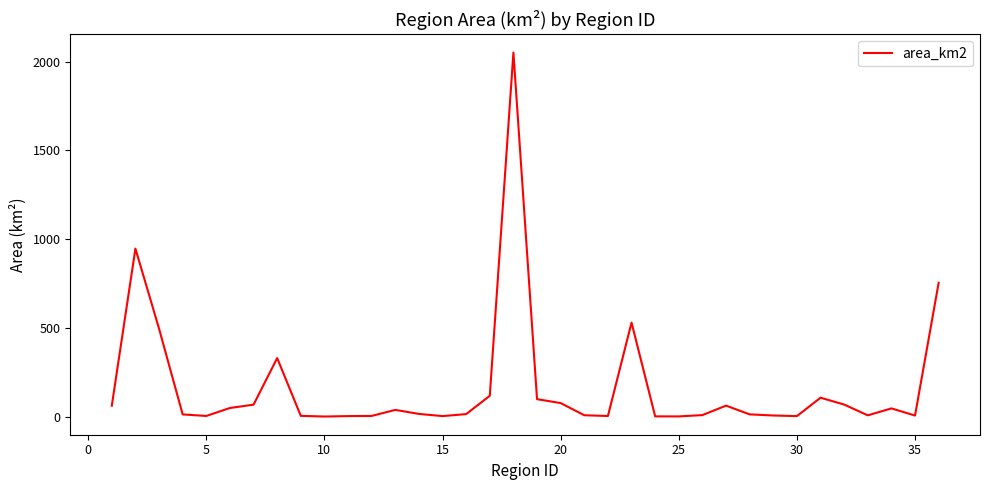

What is the maximum value shown in the chart?

2052.2